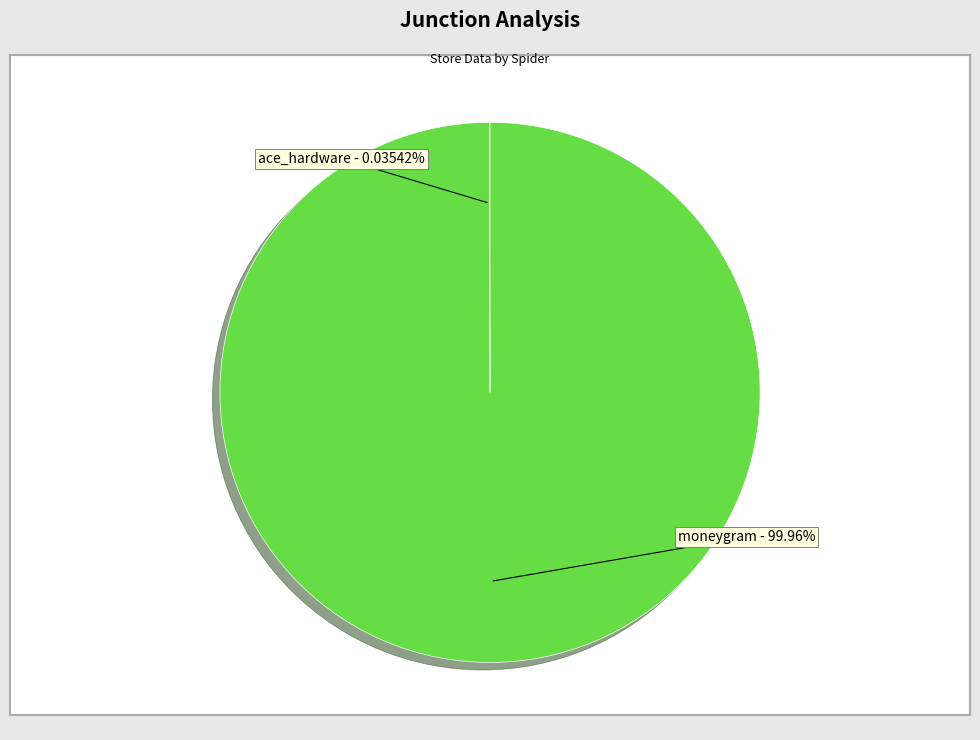

Is there a majority slice in this chart?

Yes